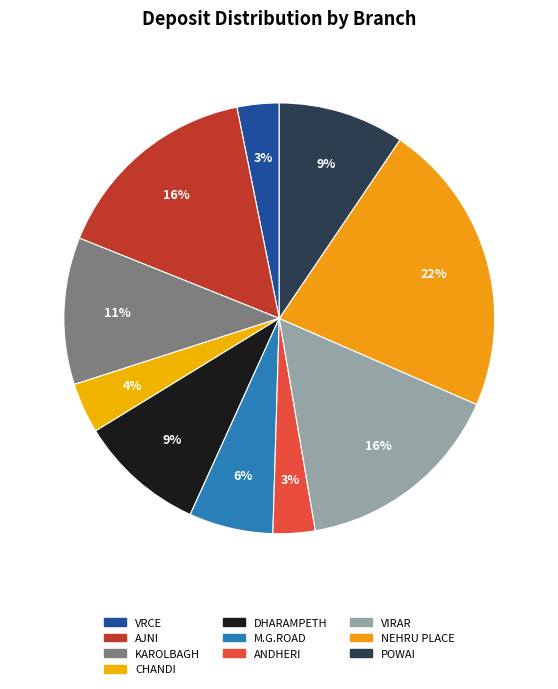

How many slices are in this pie chart?

10